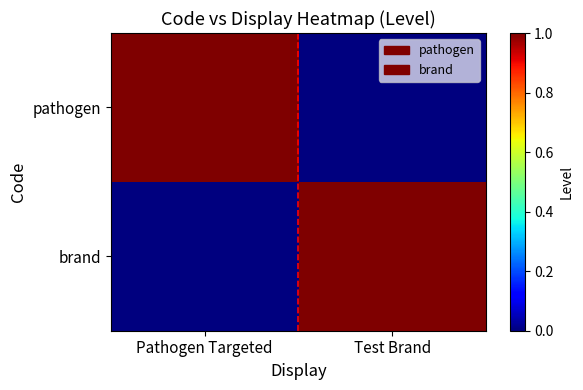

How many data points does each series have?

2